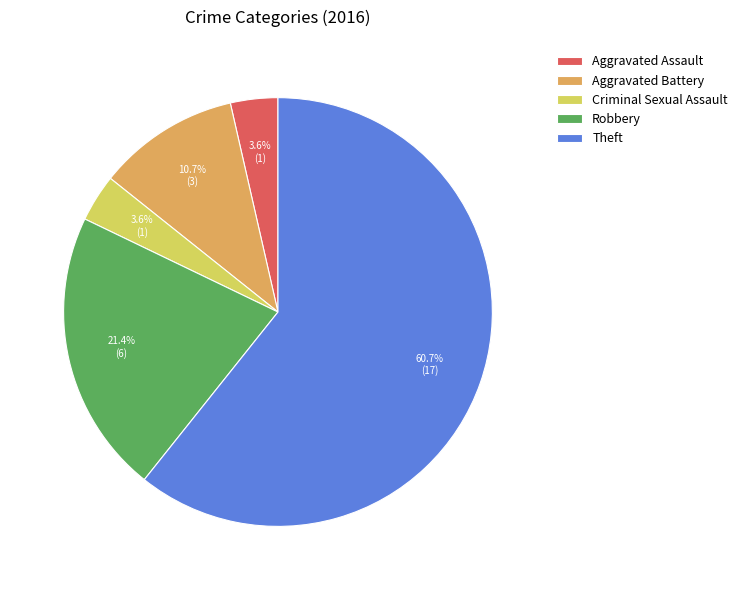

What percentage is the Aggravated Assault slice, to the nearest percent?

4%